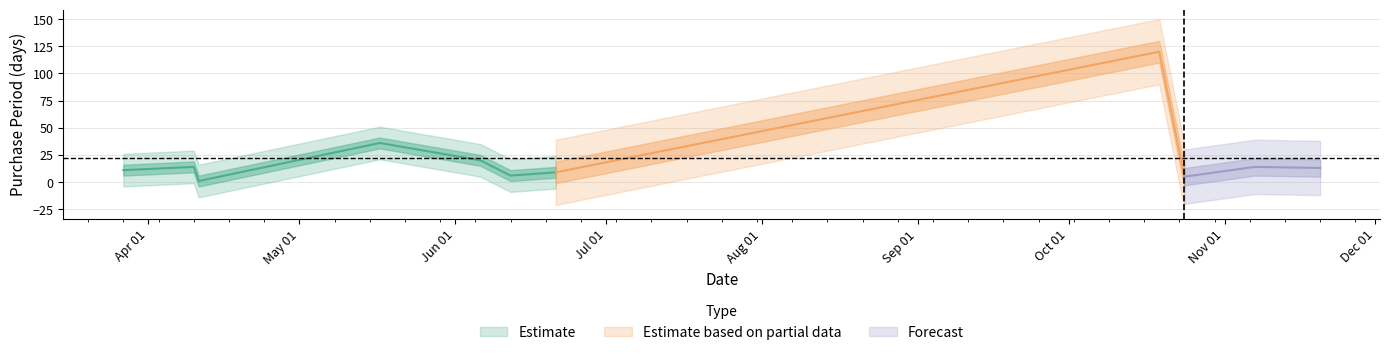

Which category has the highest value across all series?

2017-10-19